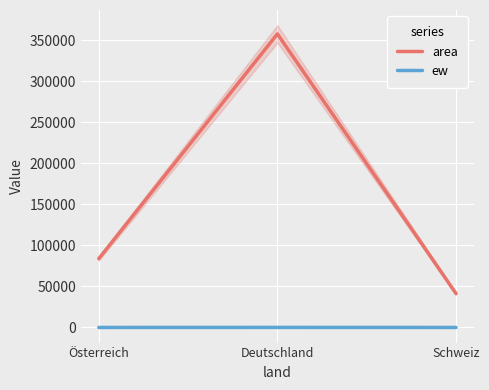

At which label is area closest to 199400?

Österreich